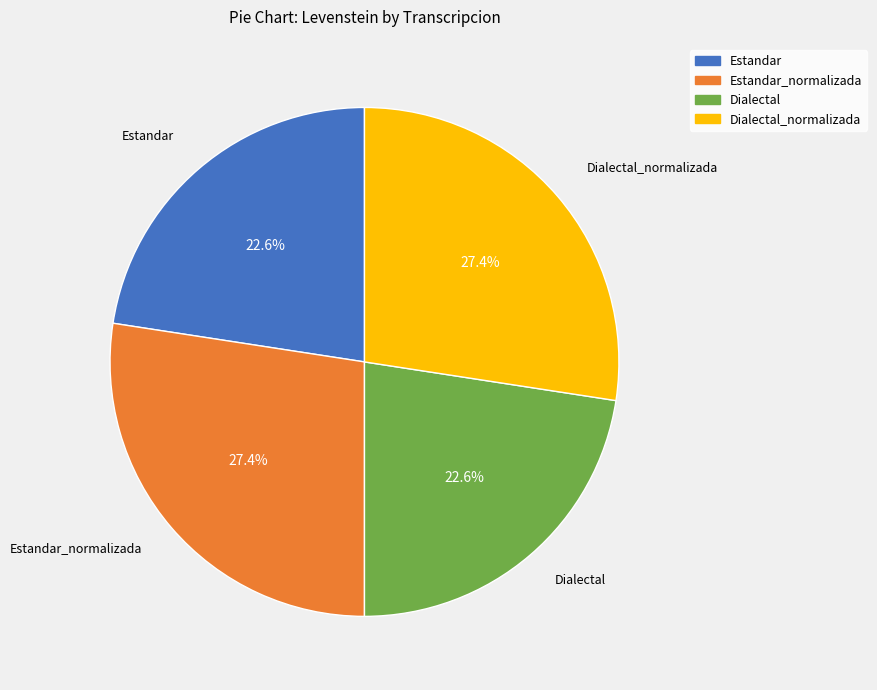

How many segments does this pie chart have?

4